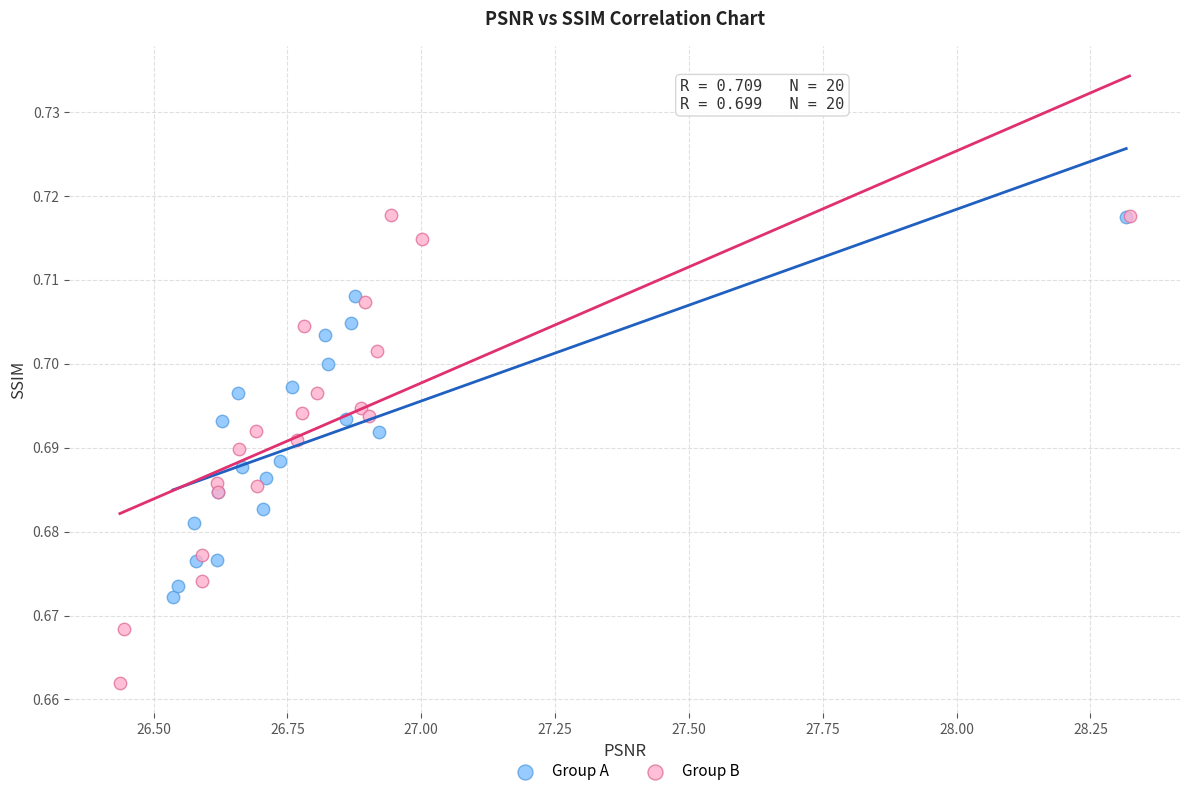

Which series contains the lowest Y value?

Group B